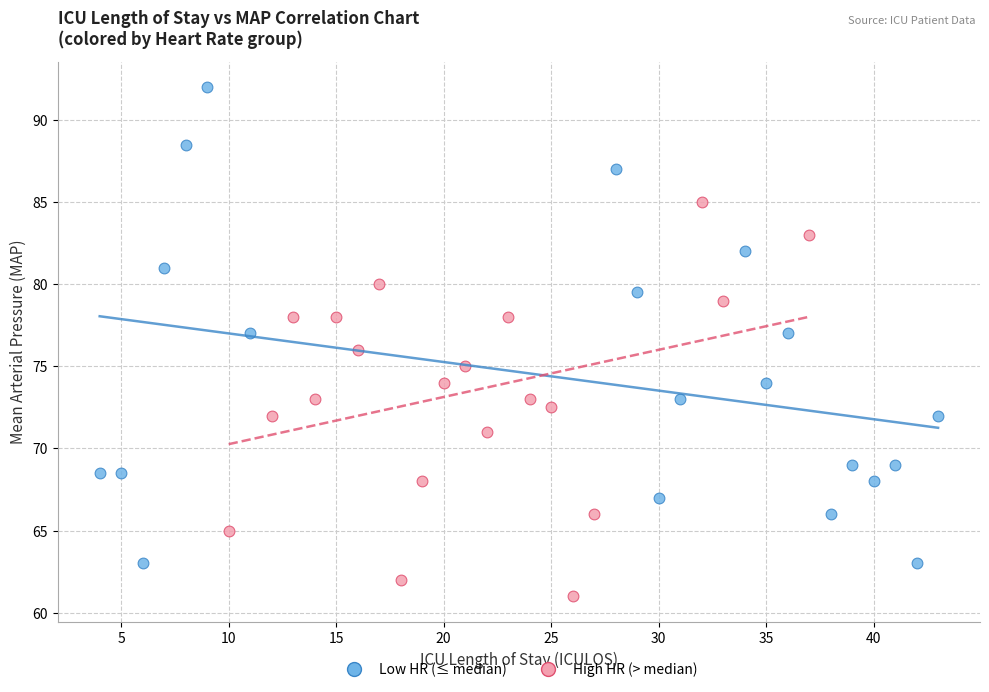

Which series contains the lowest Y value?

High HR (> median)